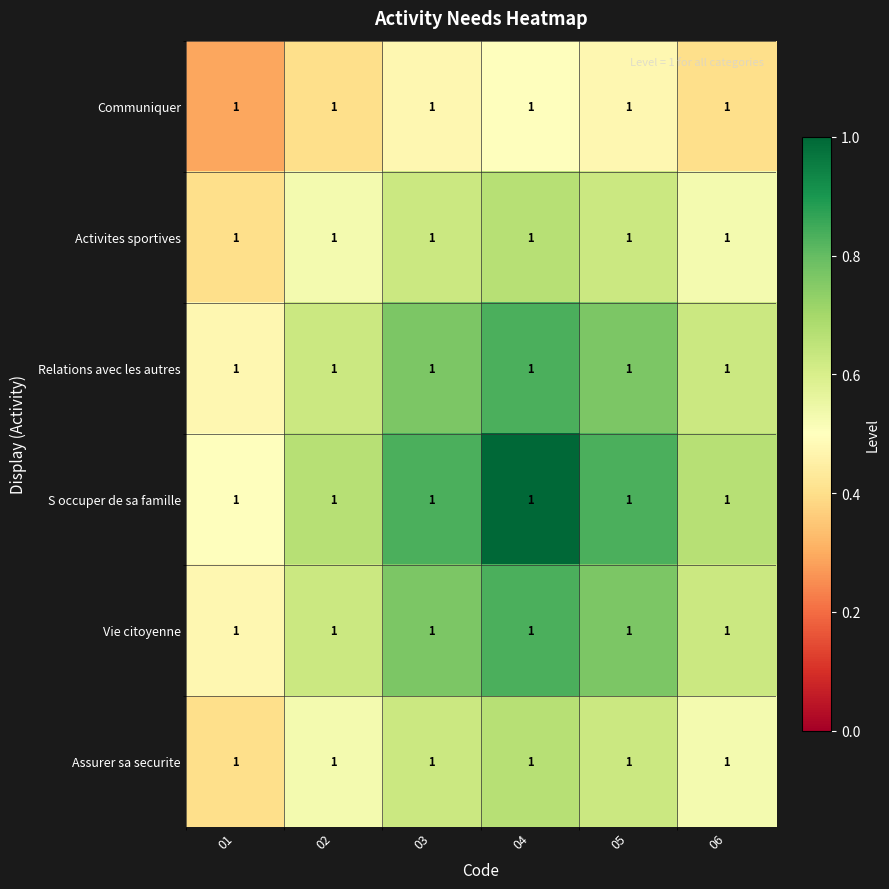

Rank the categories by Activites sportives value from highest to lowest.

04, 03, 05, 02, 06, 01